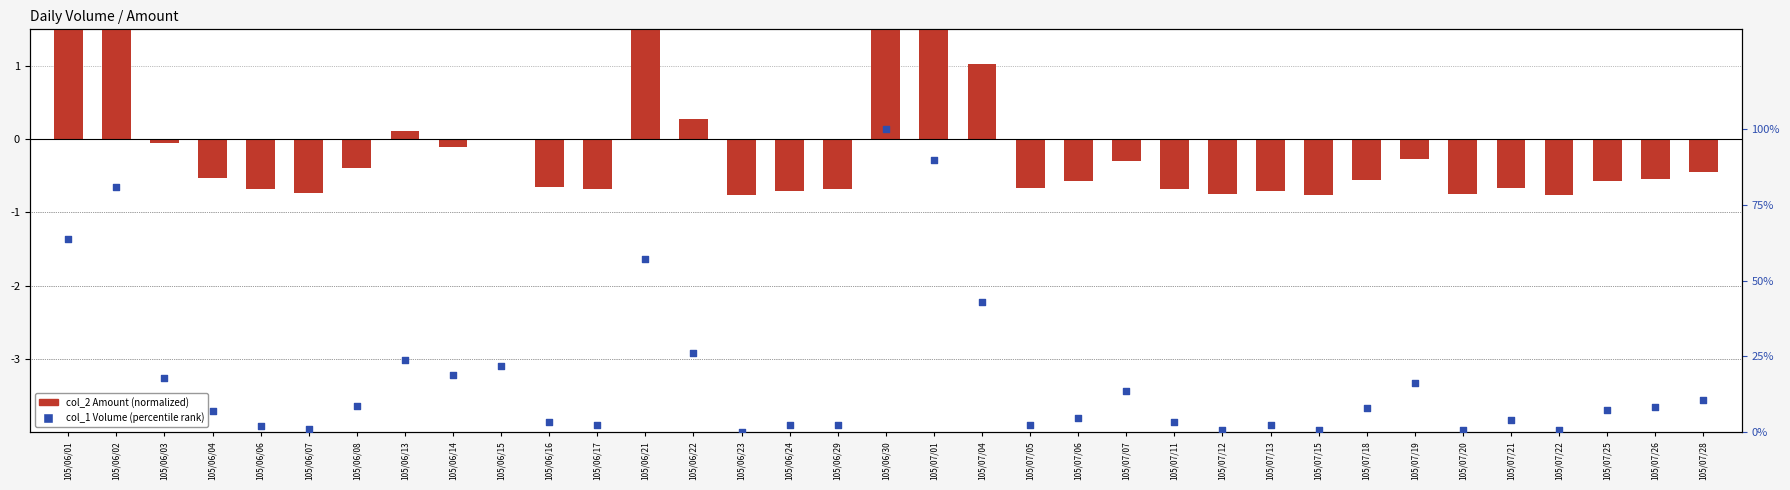

Which series has the largest total across all categories?

col_1 Volume (percentile rank)